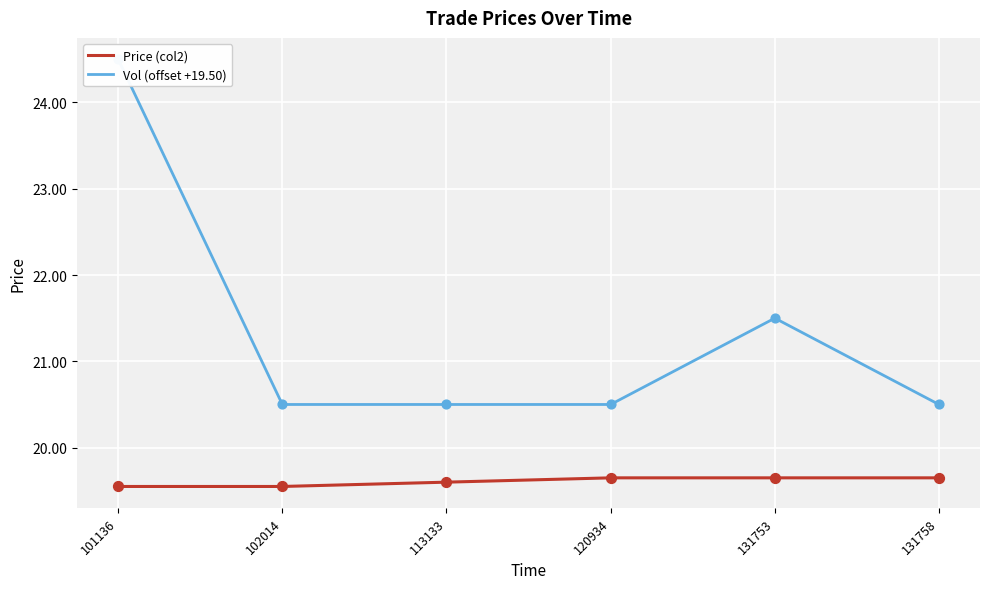

Which series has the largest total across all categories?

Vol (offset +19.50)